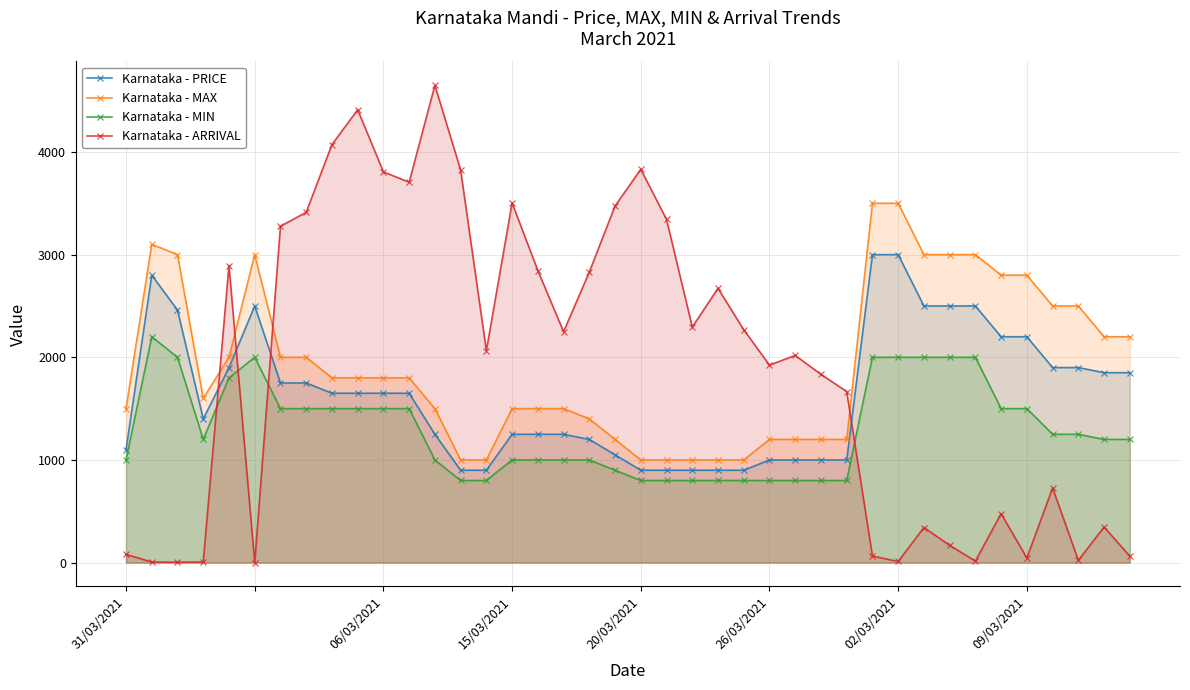

Which series has the widest spread of values?

Karnataka - ARRIVAL